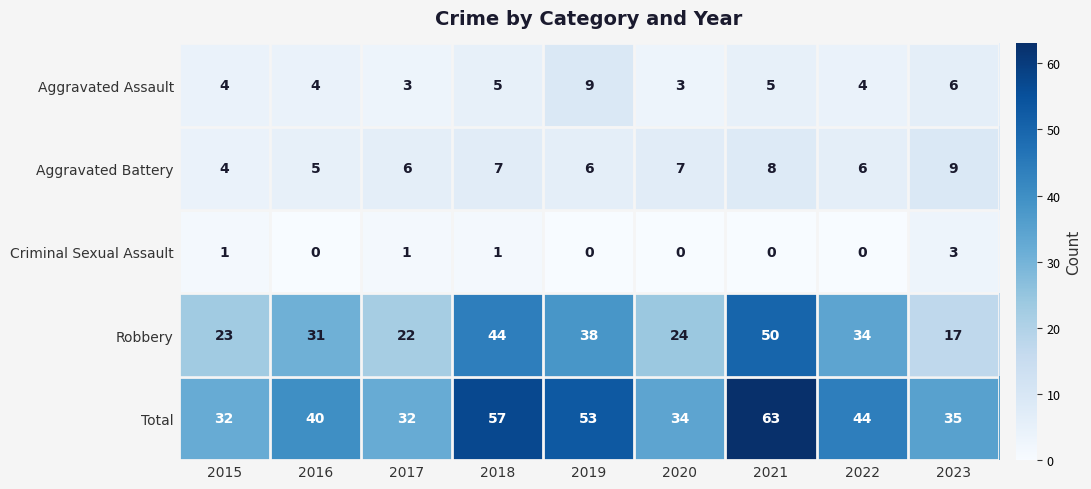

The Total series shows 60 at 2022. True or false?

False